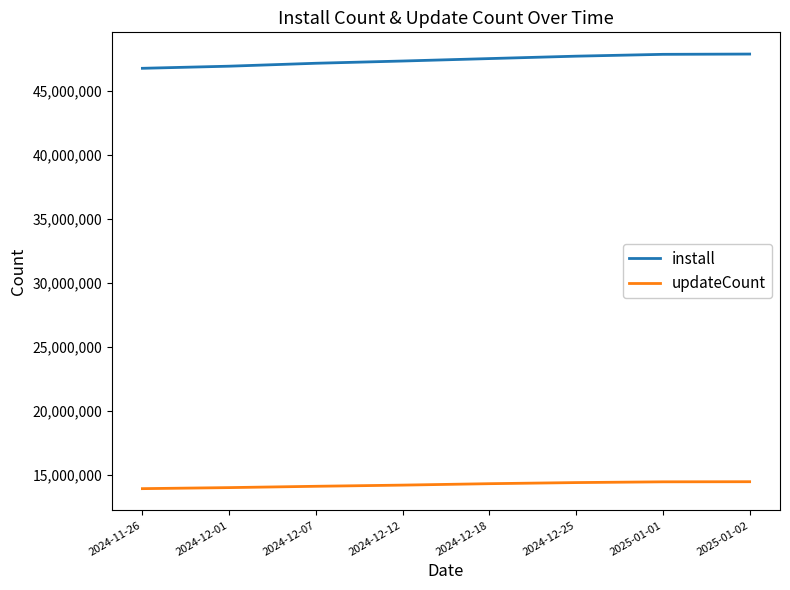

What is the smallest value displayed?

13940406